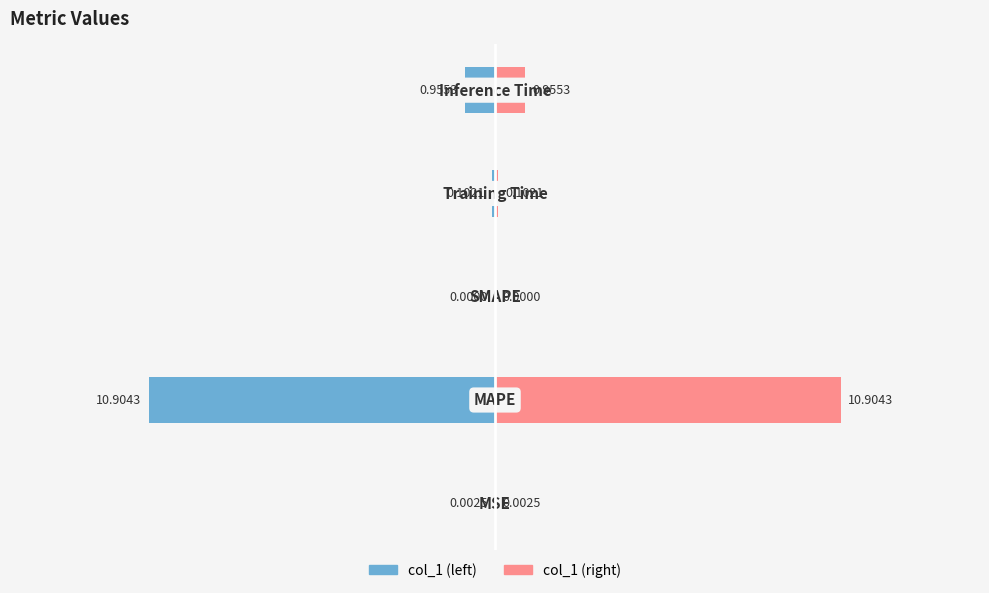

Which has a higher value, 2 or 3?

2